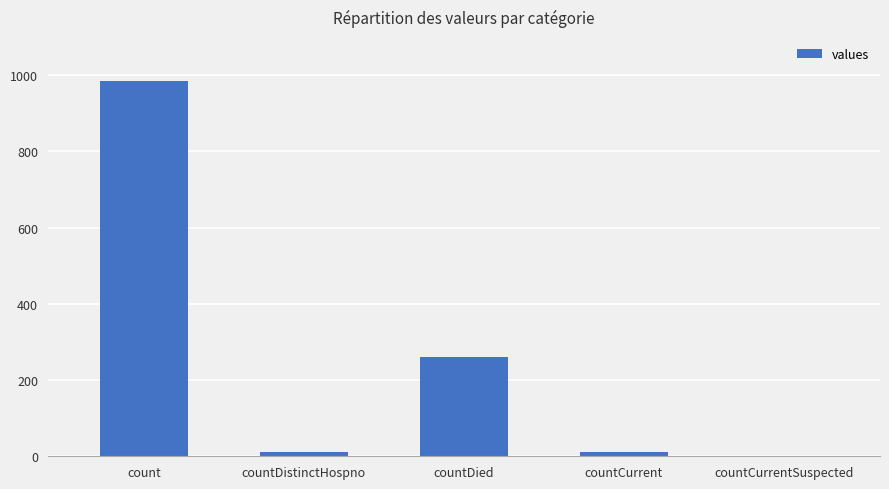

What is the maximum value shown in the chart?

985